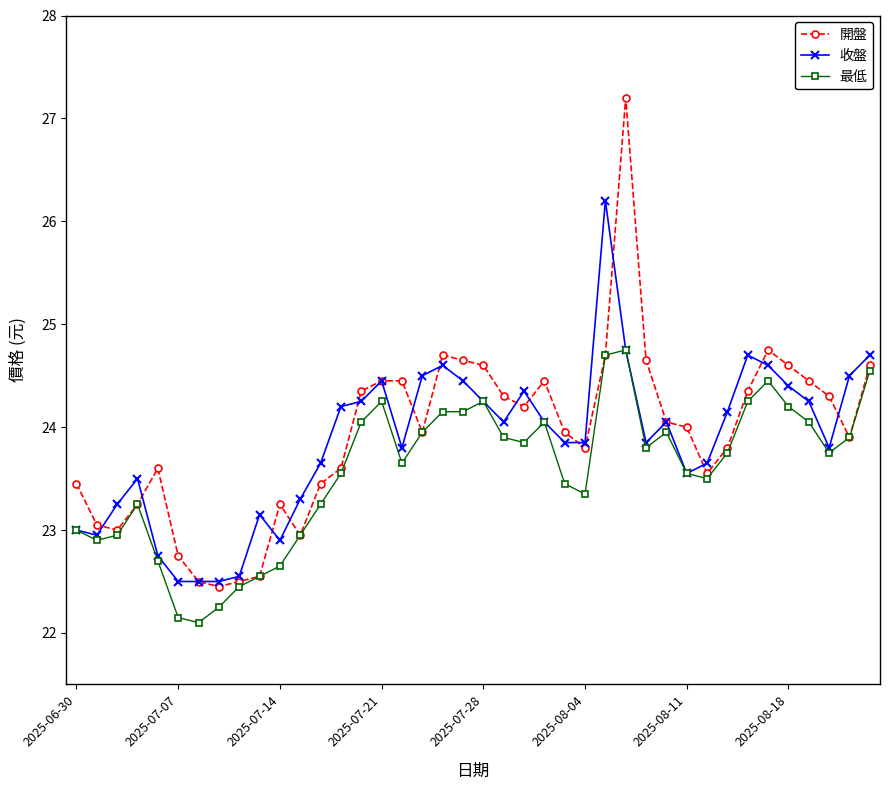

What is the maximum value shown in the chart?

27.2